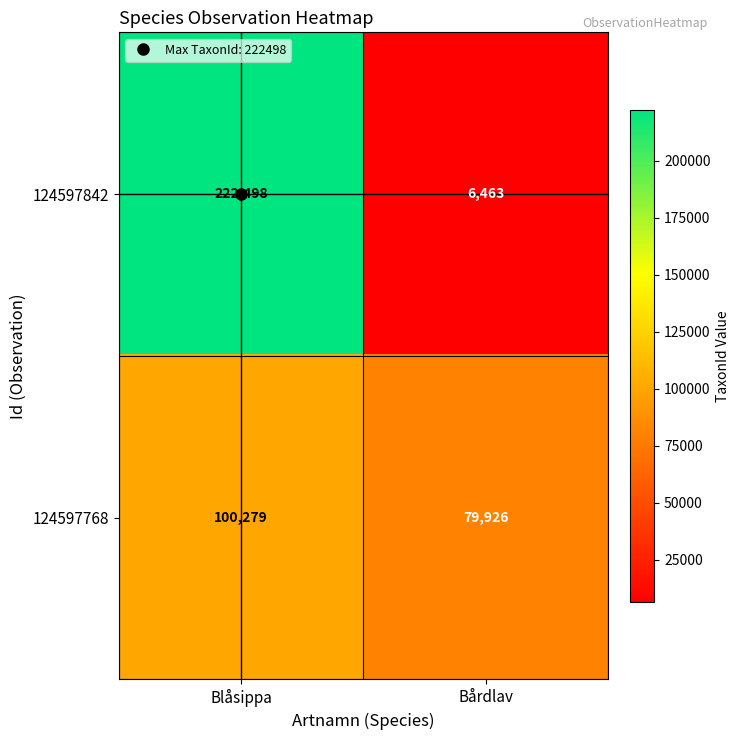

What is the difference between the 124597842 values at Bårdlav and Blåsippa?

216035